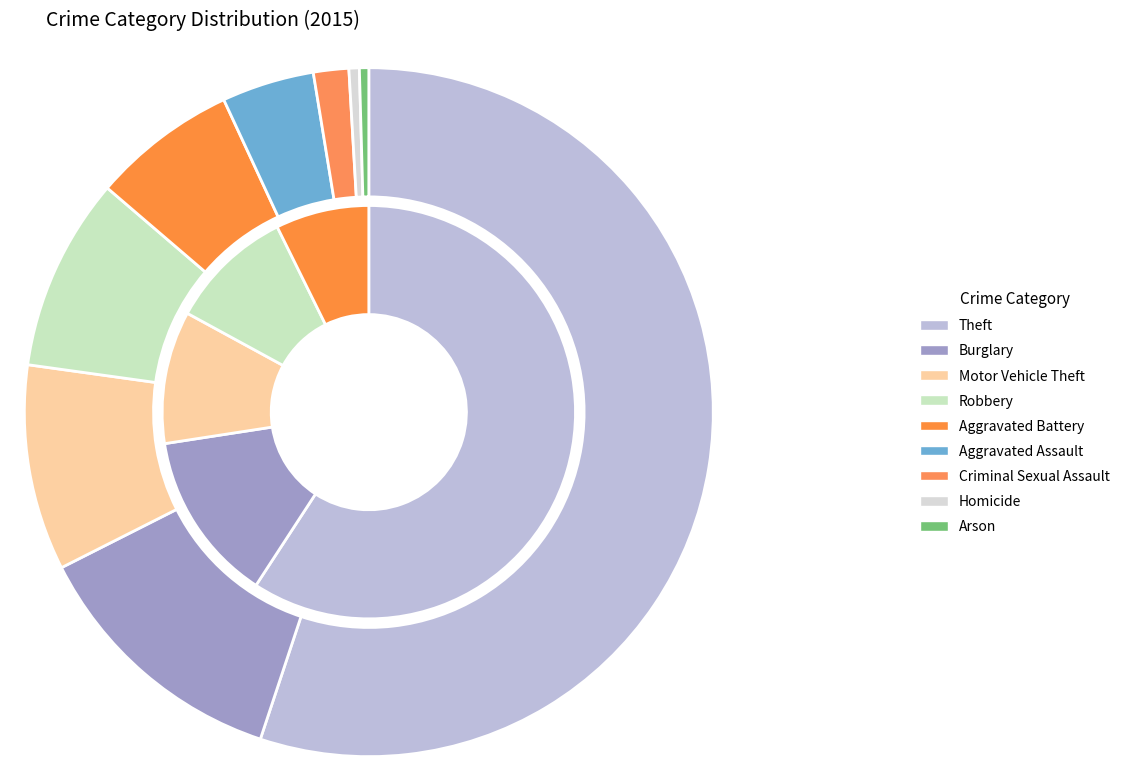

Is there a majority slice in this chart?

Yes